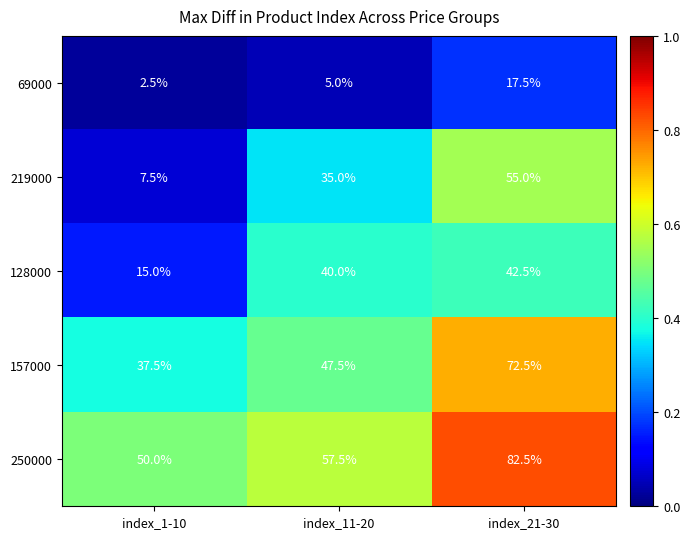

At which category does the chart reach its peak across all series?

index_21-30